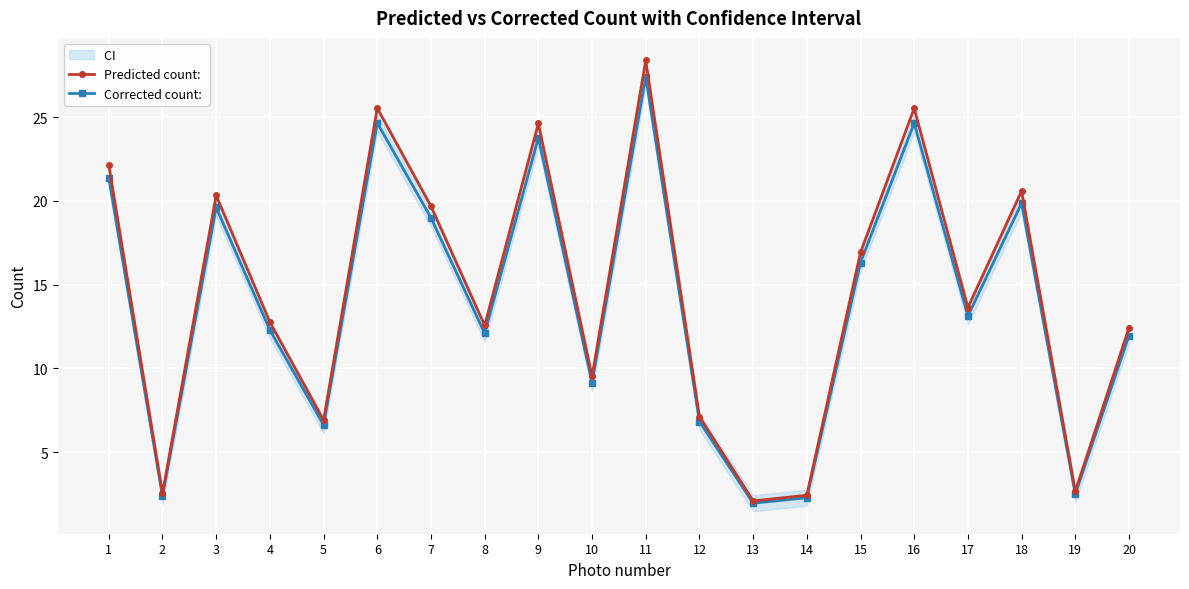

Reading left to right, list all the values displayed in this chart.

Predicted count: : 22.2	2.5	20.3	12.8	6.9	25.5	19.7	12.6	24.6	9.5	28.4	7.1	2.1	2.4	16.9	25.5	13.6	20.6	2.7	12.4
Corrected count: : 21.4	2.4	19.6	12.3	6.6	24.6	19.0	12.1	23.8	9.1	27.4	6.8	2.0	2.3	16.3	24.6	13.1	19.9	2.5	12.0